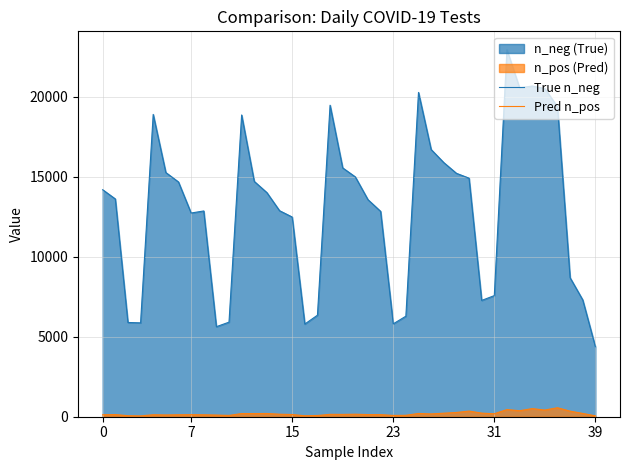

Which series has the widest spread of values?

True n_neg